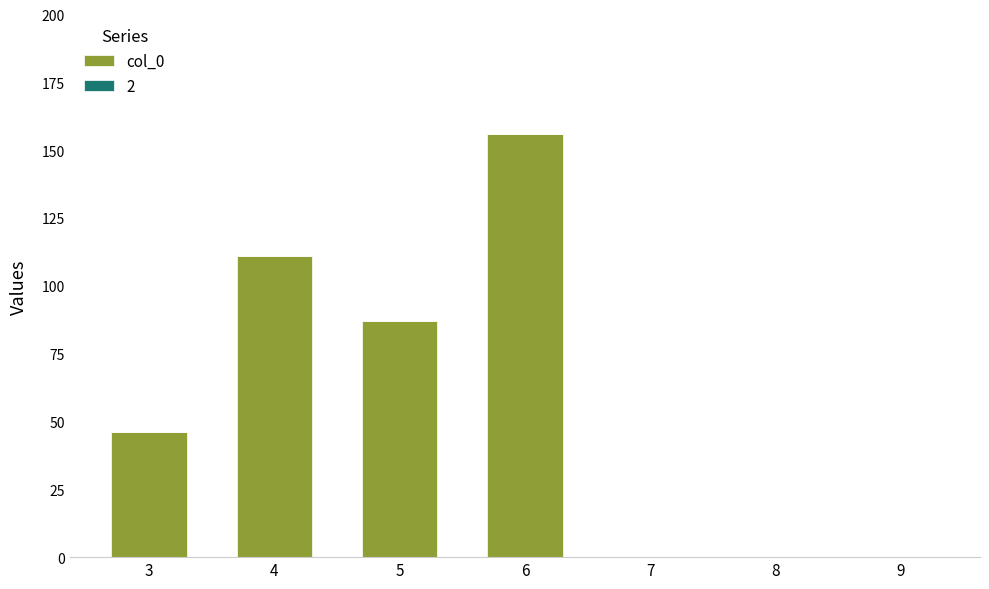

At which label is the value closest to 78?

5